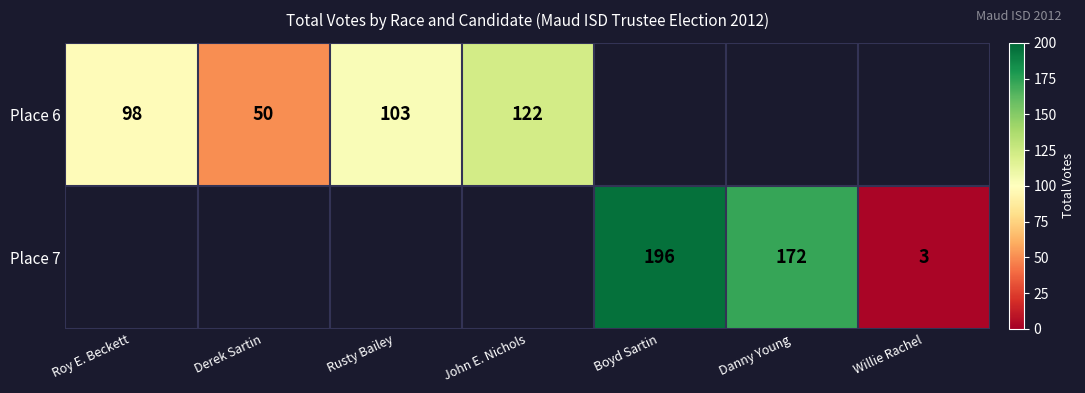

Is the value of Place 7 at Danny Young greater than the value of Place 6 at Derek Sartin?

Yes